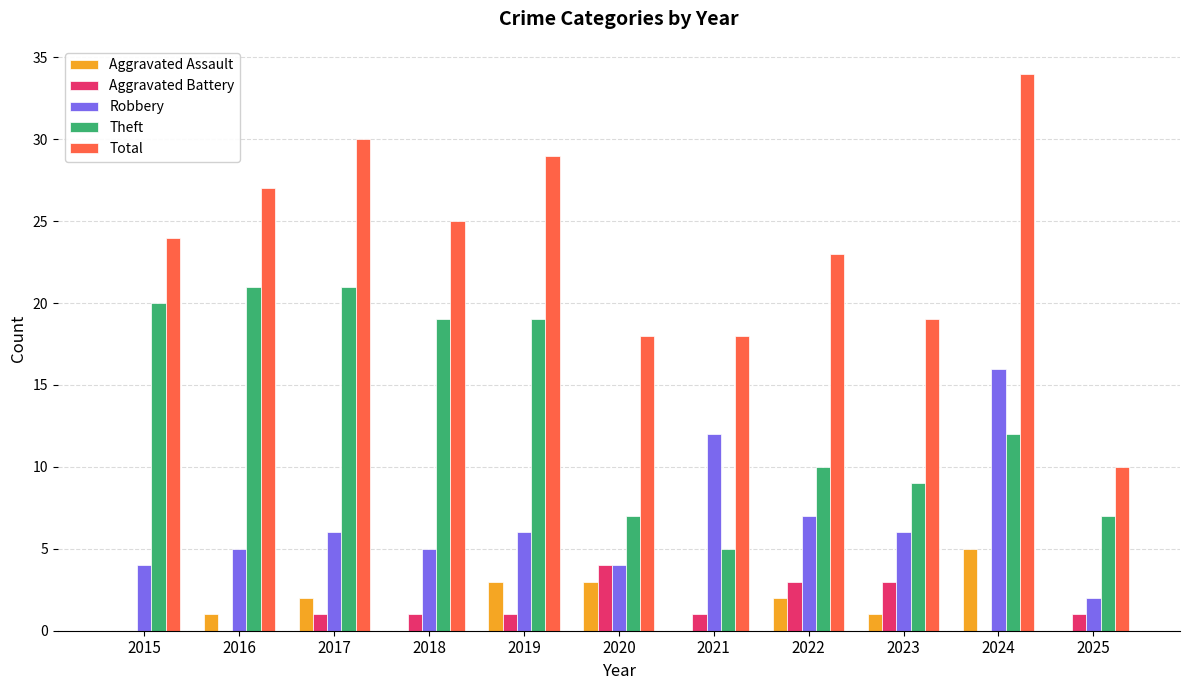

Where is Theft nearest to the value 13?

2024